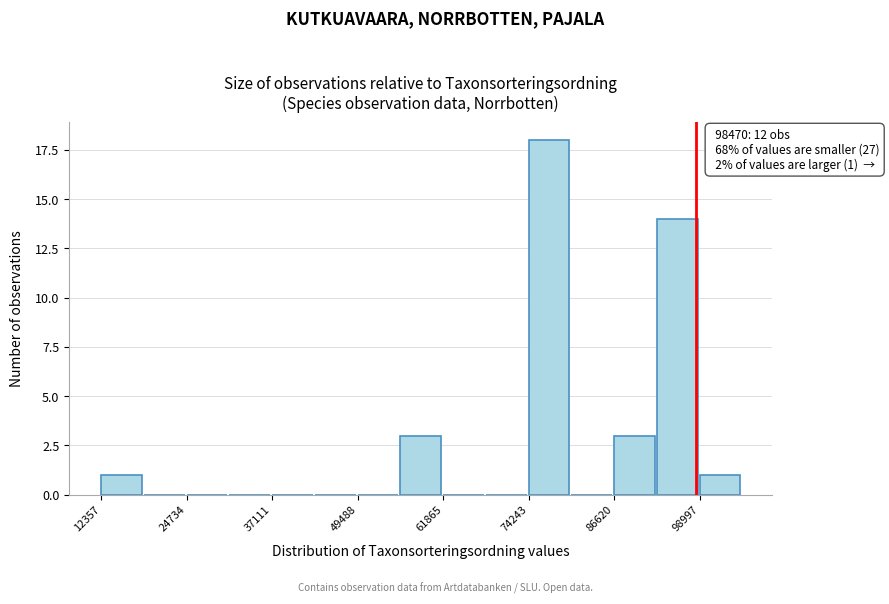

Read against the x-axis, roughly where is the centre of the tallest bar?

78000